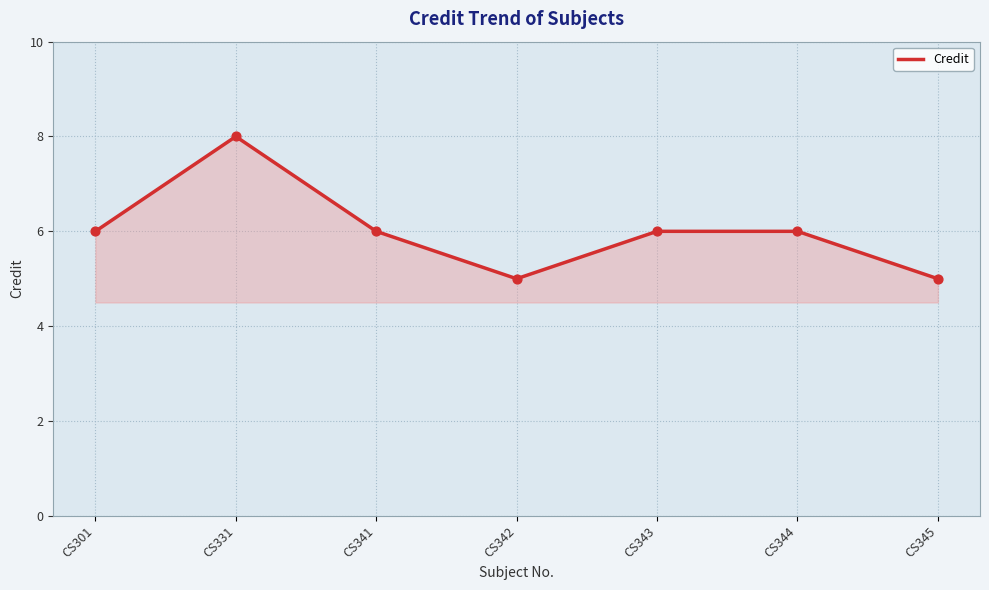

What is the change in value from CS342 to CS343?

+1